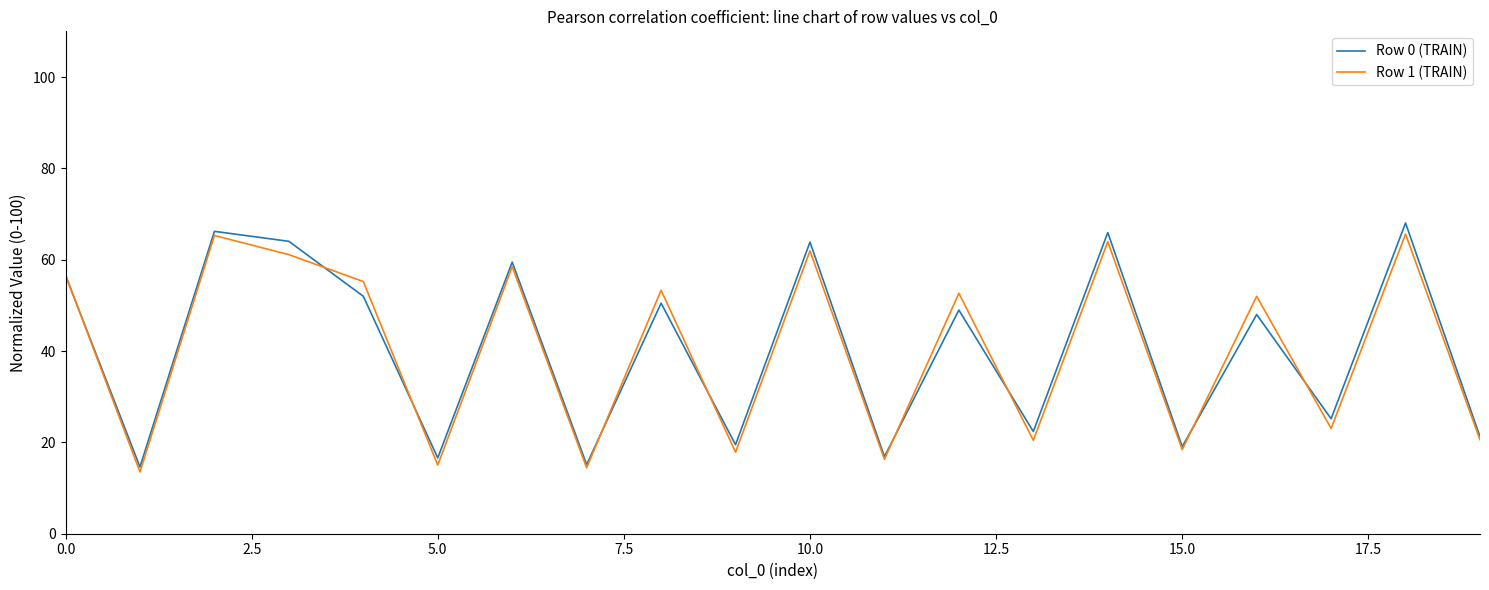

What is the average value of the Row 0 (TRAIN) series?

40.7